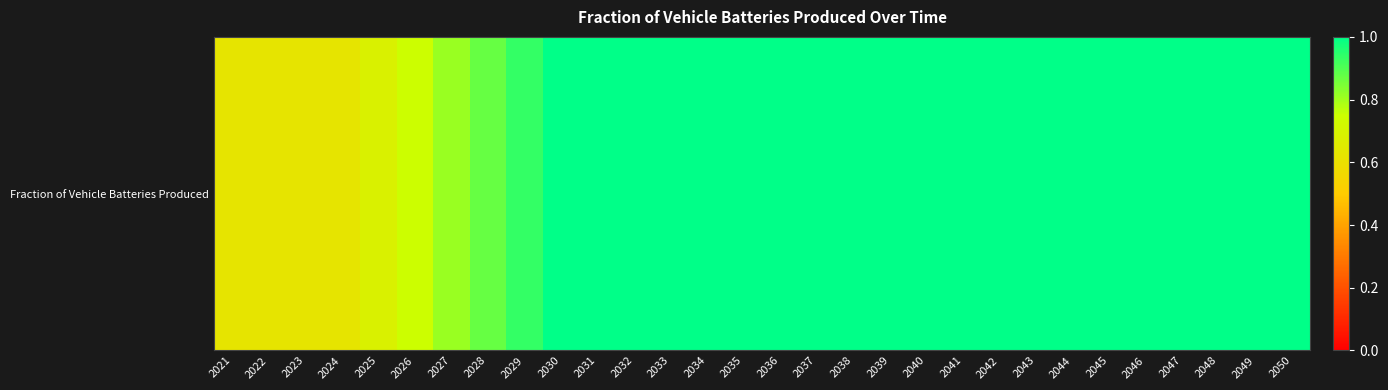

List the labels in order of value, largest first.

2030, 2031, 2032, 2033, 2034, 2035, 2036, 2037, 2038, 2039, 2040, 2041, 2042, 2043, 2044, 2045, 2046, 2047, 2048, 2049, 2050, 2029, 2028, 2027, 2026, 2025, 2021, 2022, 2023, 2024